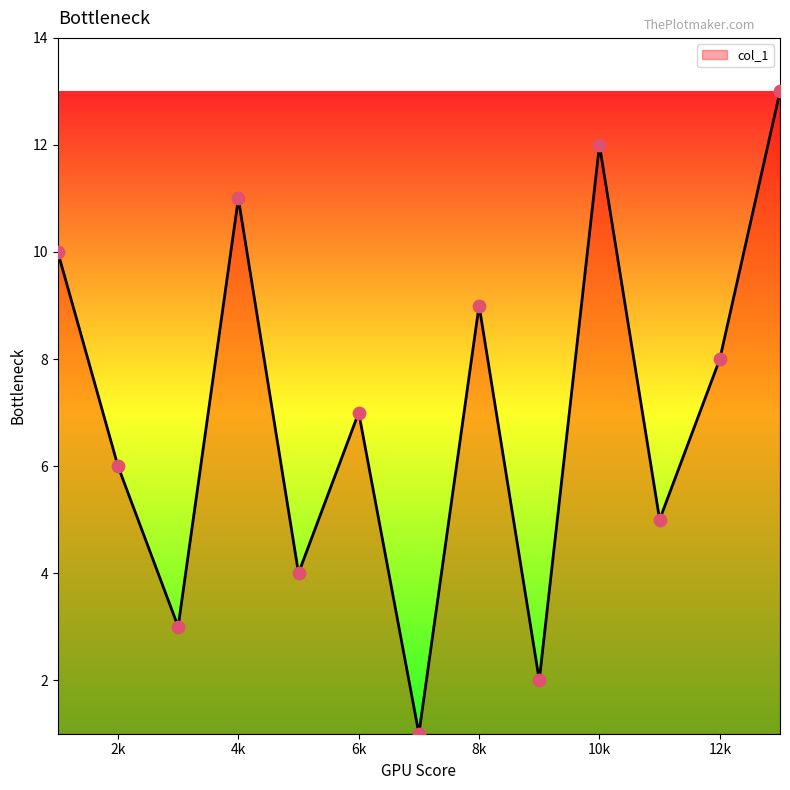

What is the difference between the maximum and minimum values?

12